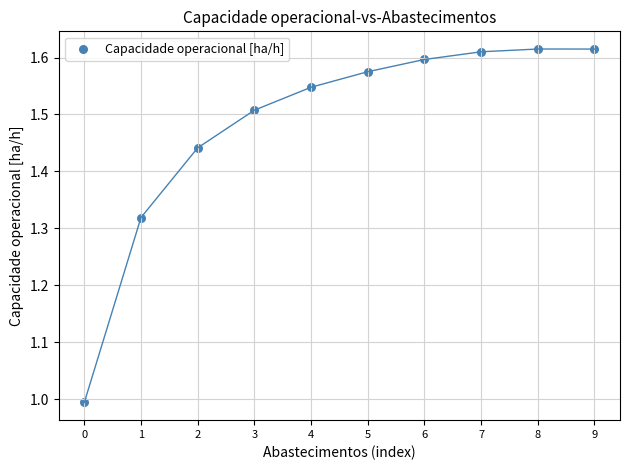

What is the range of Y values (max minus min)?

0.6